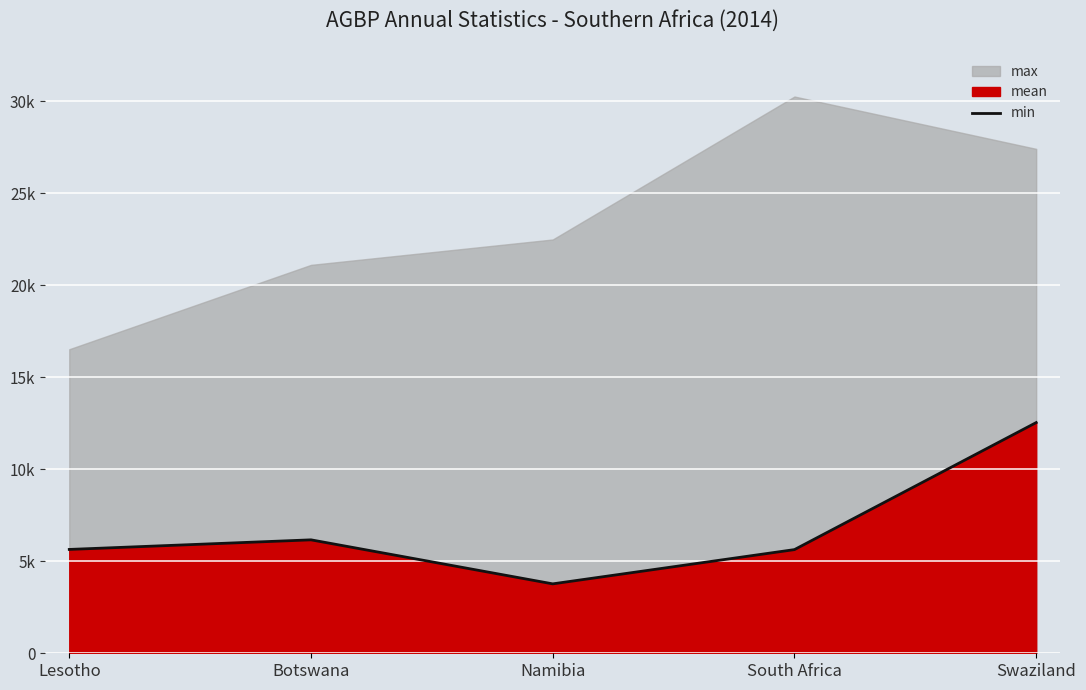

Which category has the highest value across all series?

Swaziland